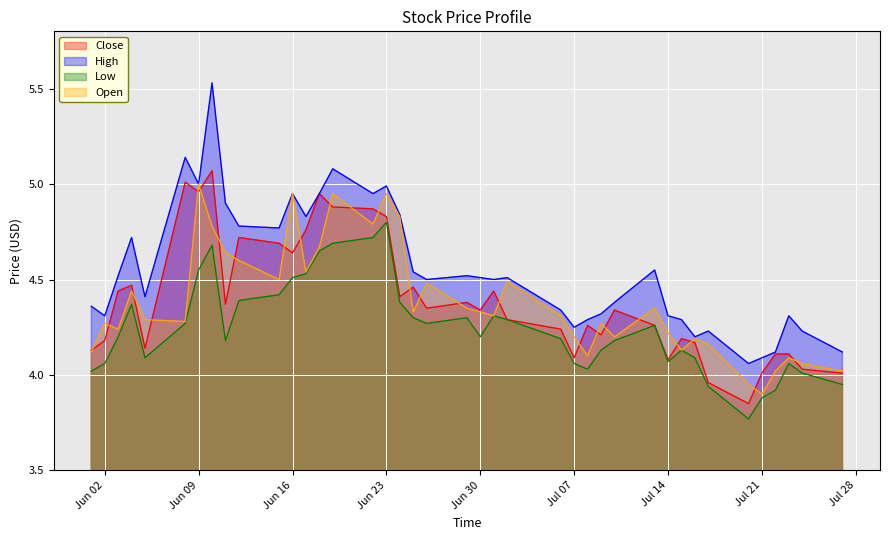

Which series has the widest spread of values?

High